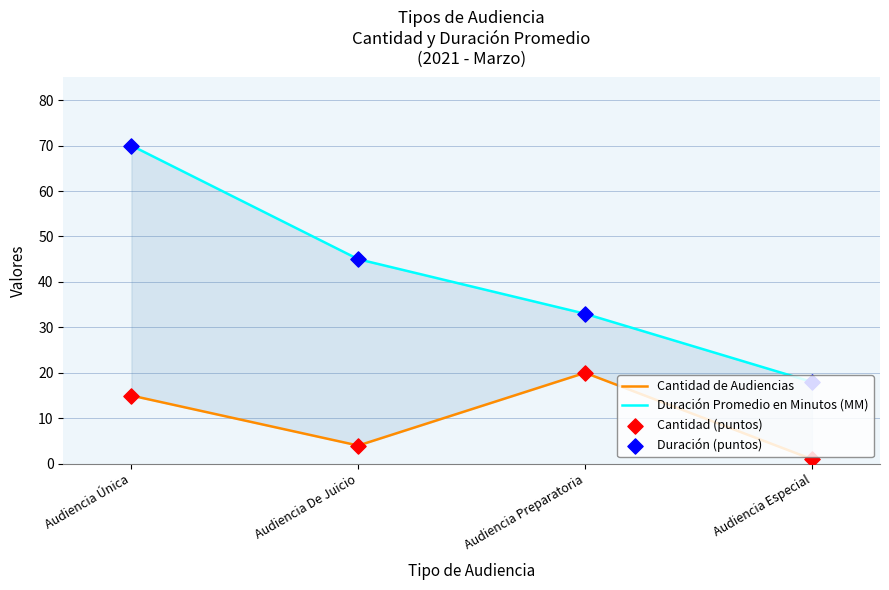

What is the total value across all series at Audiencia Especial?

38